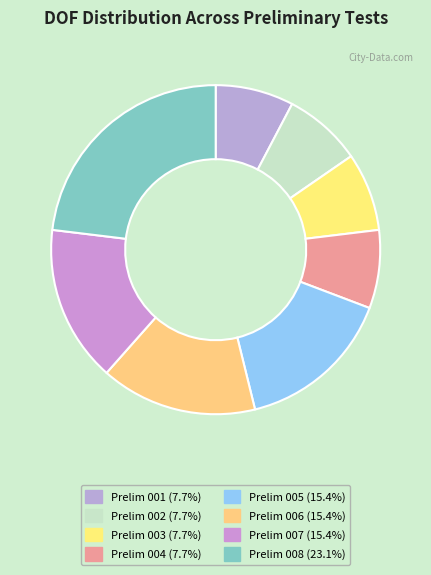

Combined, what portion of the pie is Prelim 005 and Prelim 004?

23.1%